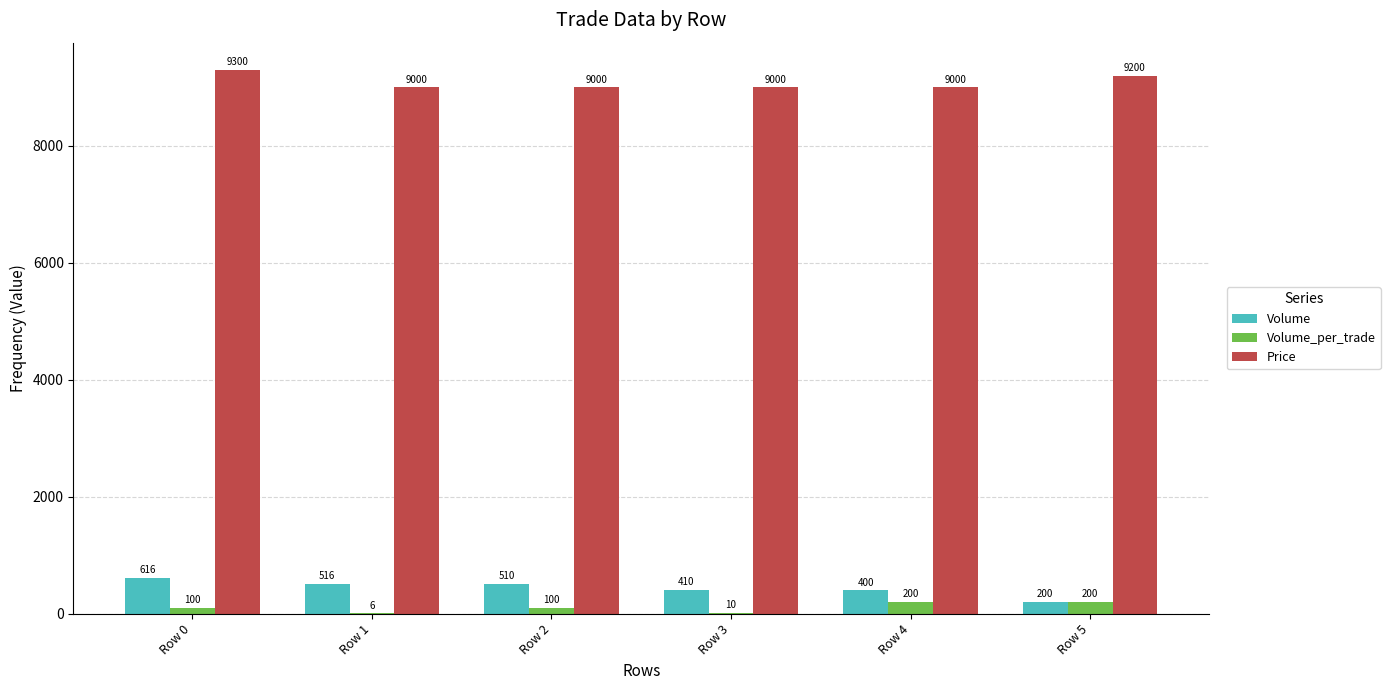

Reading left to right, transcribe all the data shown in this chart.

Volume: Row 0=616	Row 1=516	Row 2=510	Row 3=410	Row 4=400	Row 5=200
Volume_per_trade: Row 0=100	Row 1=6	Row 2=100	Row 3=10	Row 4=200	Row 5=200
Price: Row 0=9300	Row 1=9000	Row 2=9000	Row 3=9000	Row 4=9000	Row 5=9200